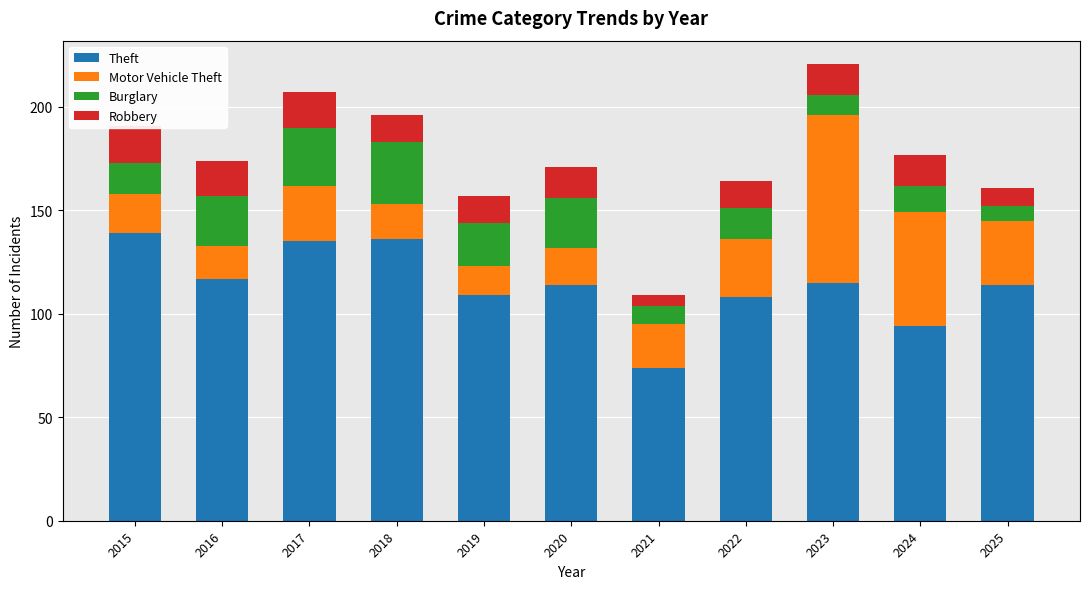

At which category is the sum across all series the highest?

2023